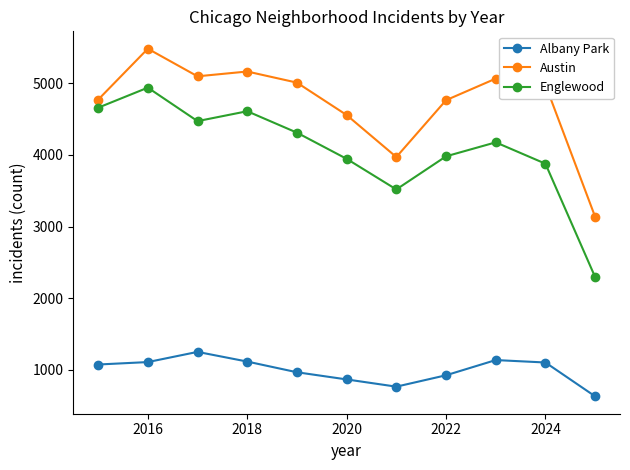

What is the lowest value of the Austin series?

3136